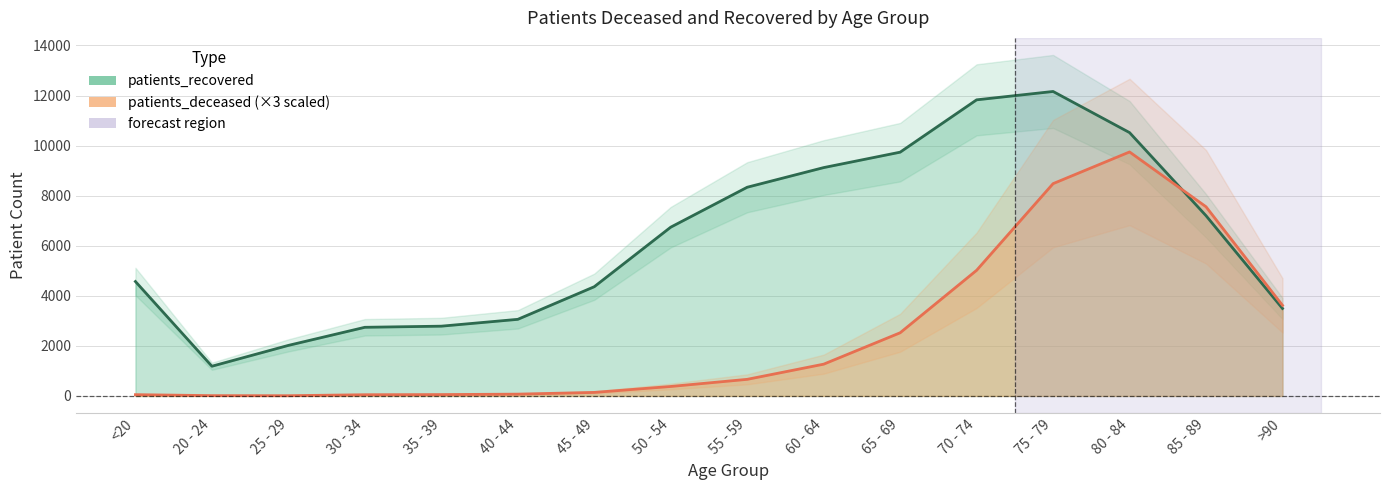

Which series has the widest spread of values?

patients_recovered